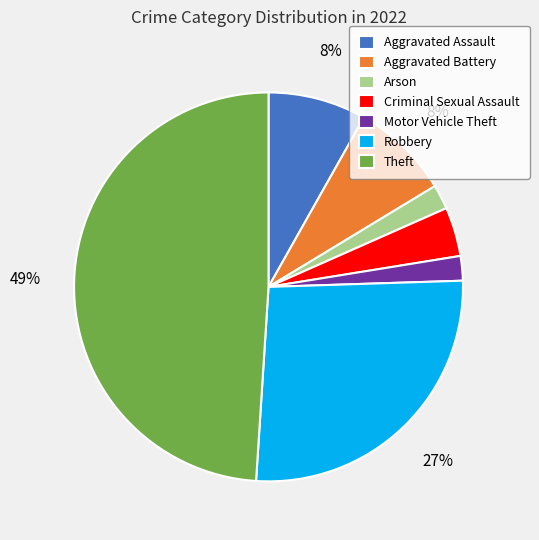

Which has a higher value, Motor Vehicle Theft or Aggravated Assault?

Aggravated Assault